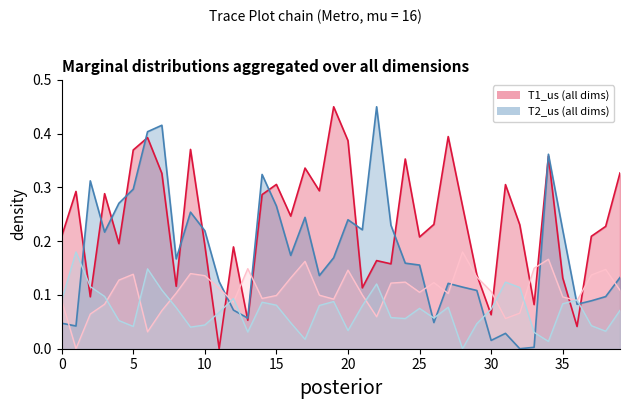

How many distinct data groups are displayed?

4